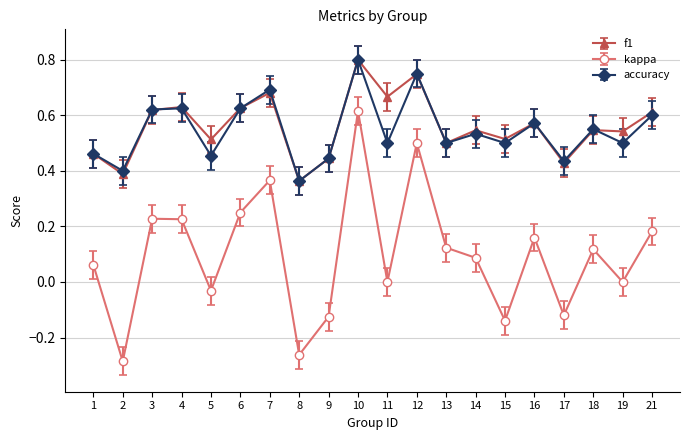

The f1 series shows 0.3 at 19. True or false?

False